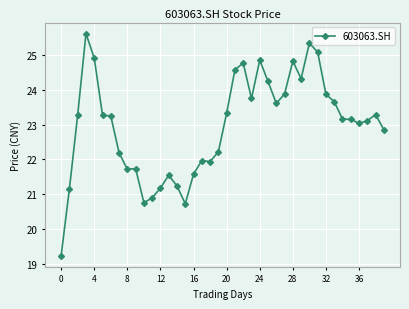

What is the smallest value displayed?

19.2